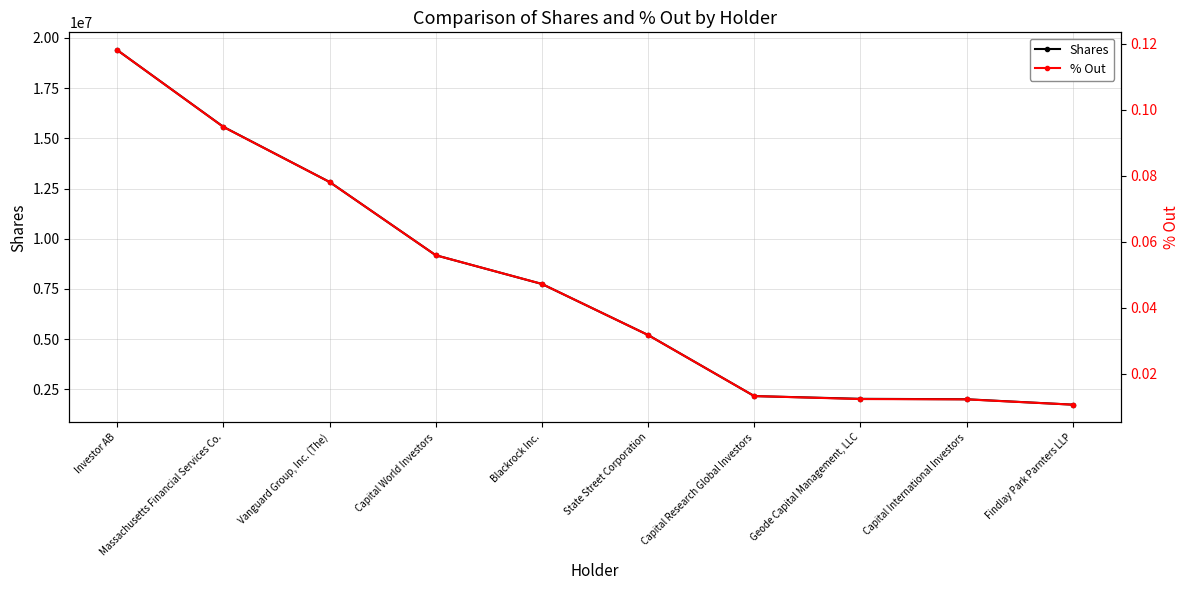

What is the label of the 6th point from the left?

State Street Corporation